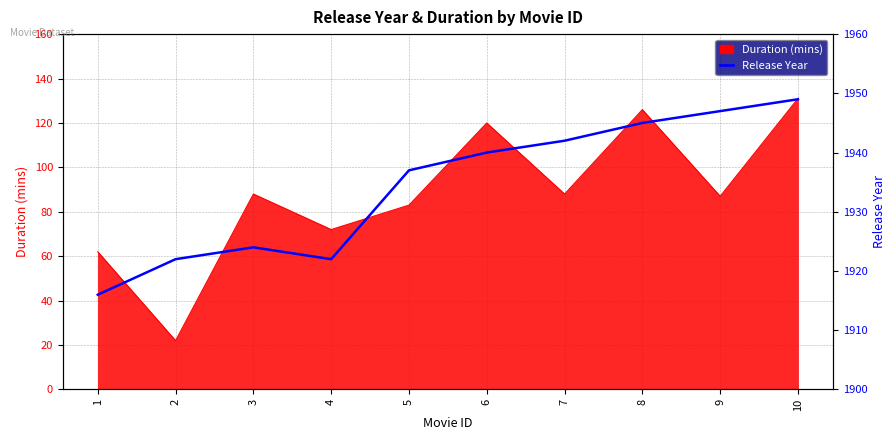

Reading left to right, extract all data points from this chart.

1916	1922	1924	1922	1937	1940	1942	1945	1947	1949